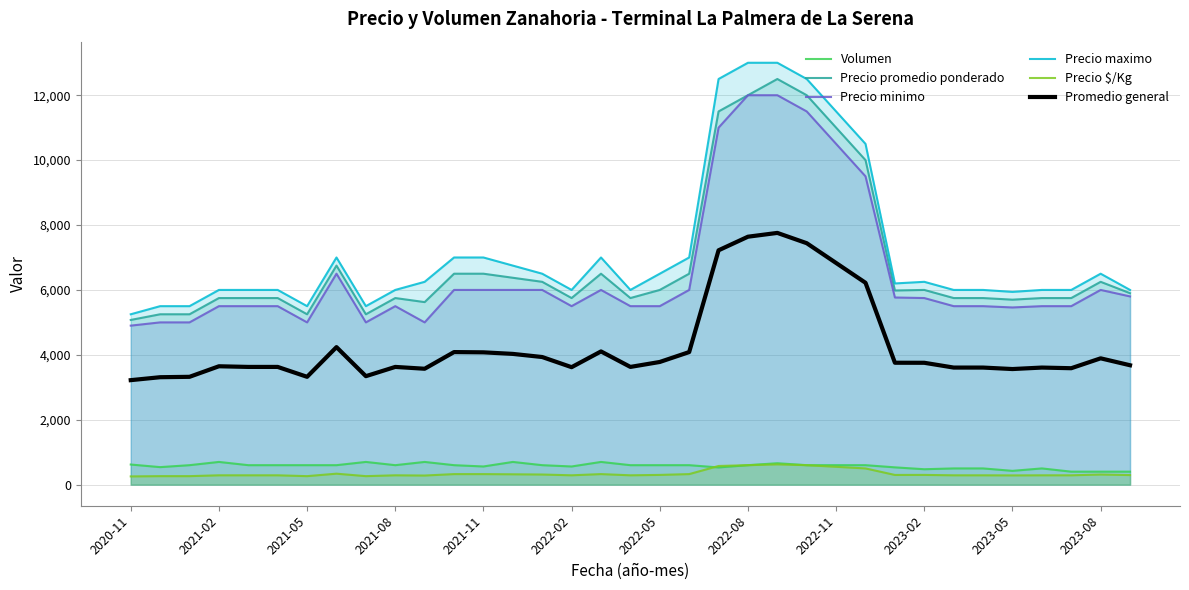

How many interior local peaks does the Precio minimo series have?

4